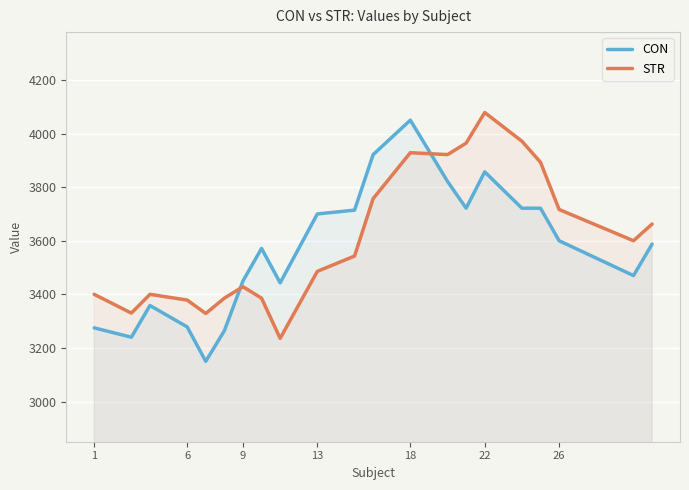

The value of STR at 9 is 5926.6. True or false?

False